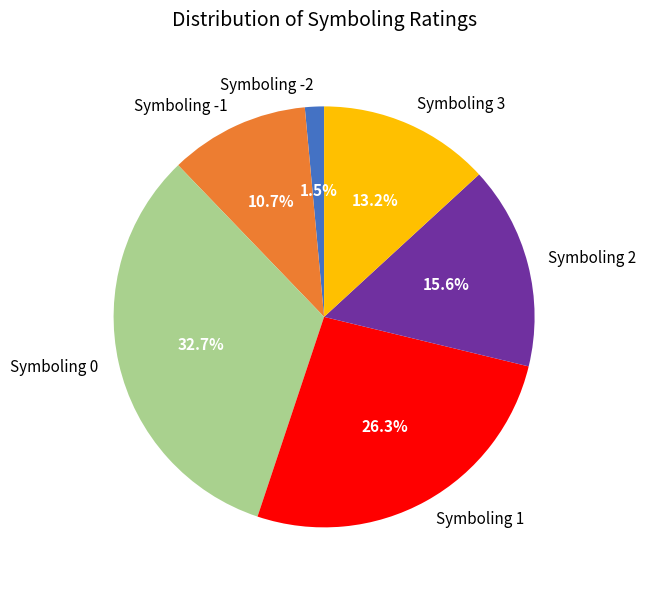

Is there any slice that represents more than half of the pie?

No